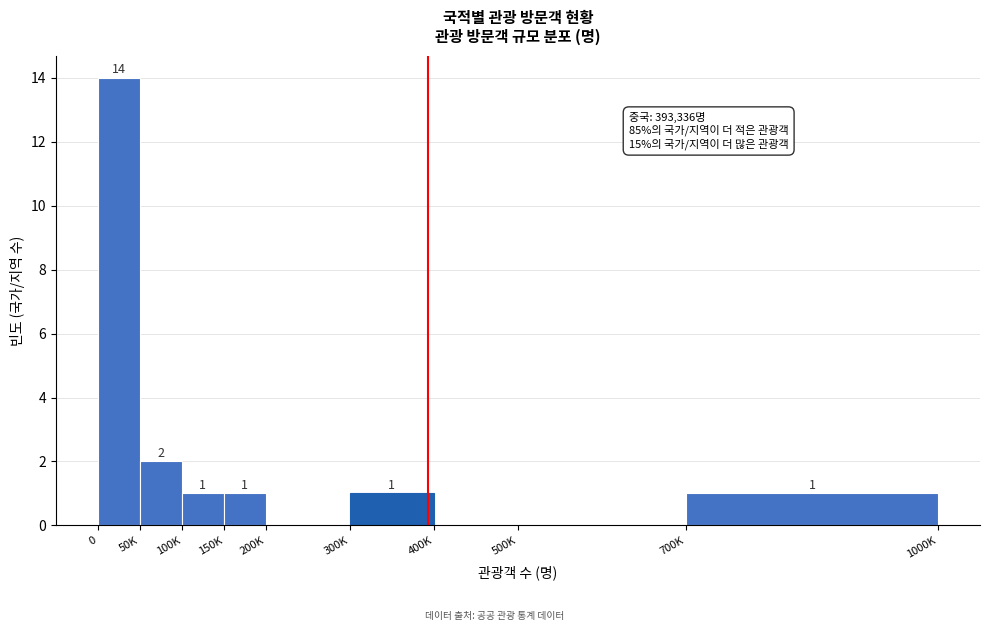

Reading left to right, transcribe all the data shown in this chart.

0=14	50K=2	100K=1	150K=1	200K=0	300K=1	400K=0	500K=0	700K=1